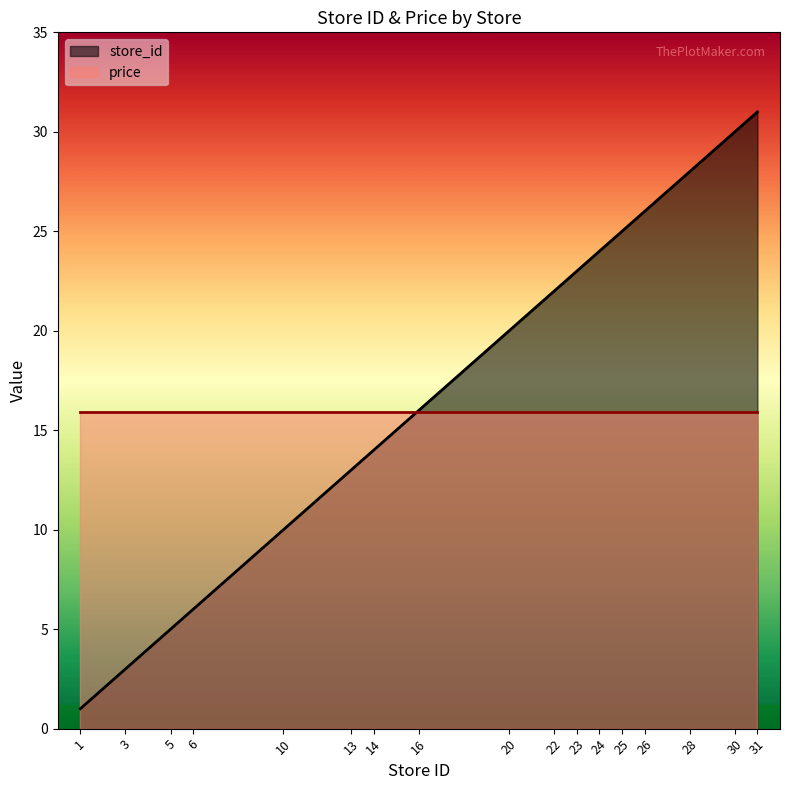

What is the sum of all values?

297